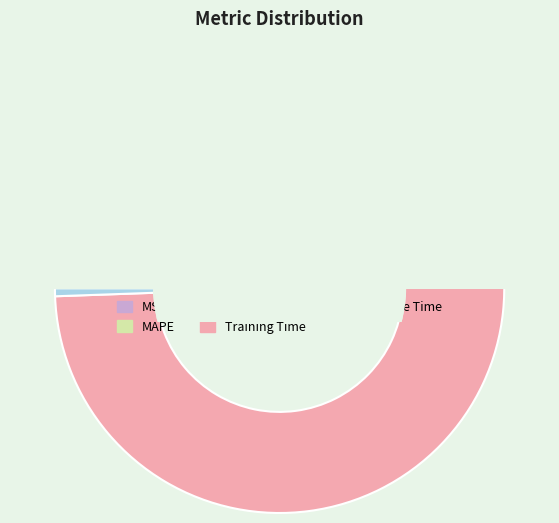

Combined, do SMAPE and MSE account for over 50%?

No